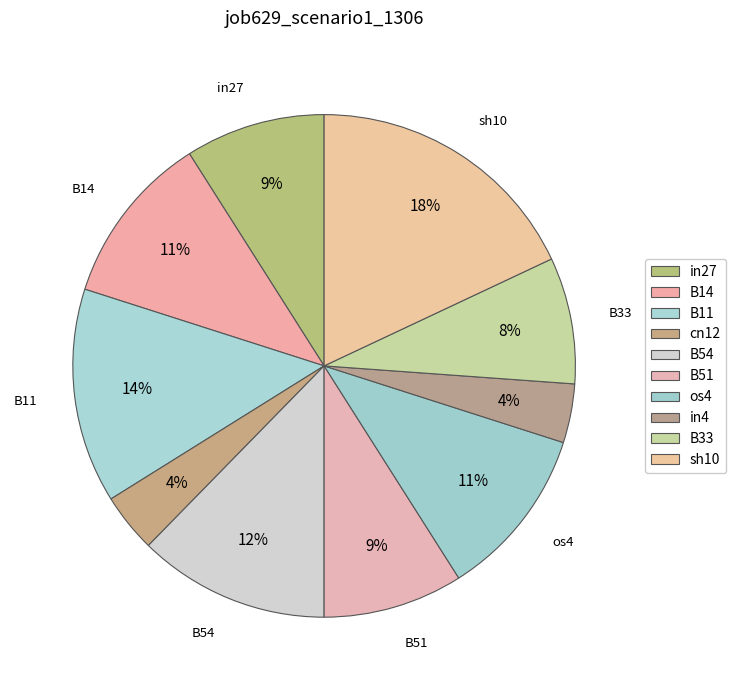

Count the number of slices in the pie.

10